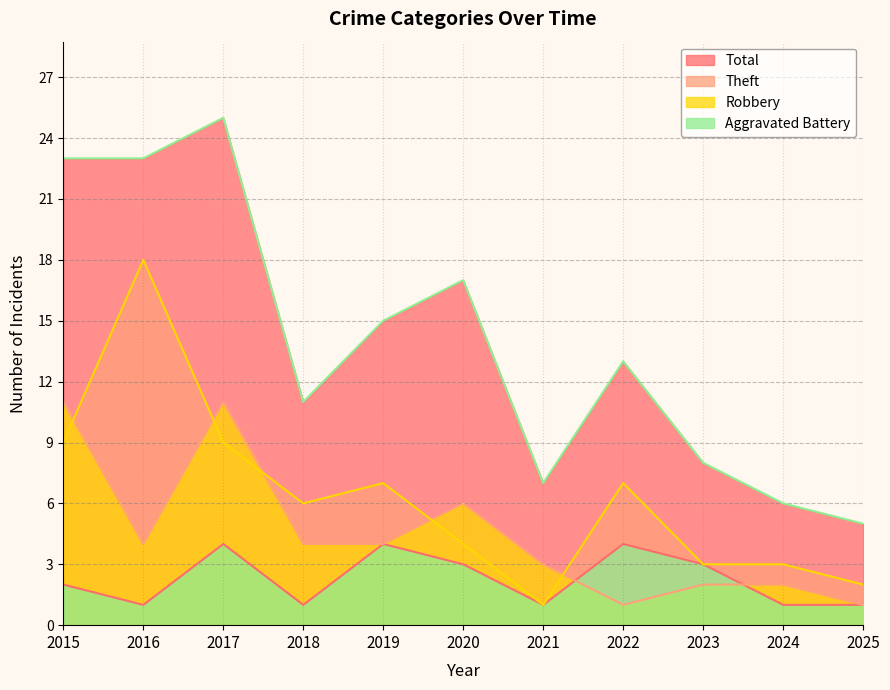

What is the difference between the second highest and second lowest values in the Robbery series?

10